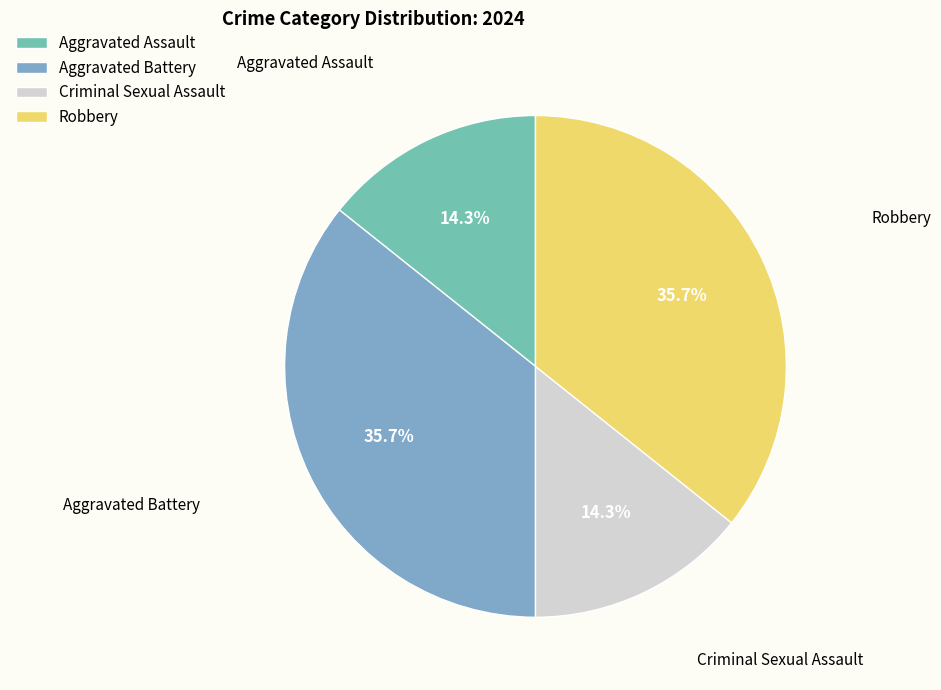

What is the ratio of the value at Aggravated Battery to the value at Robbery?

1.0